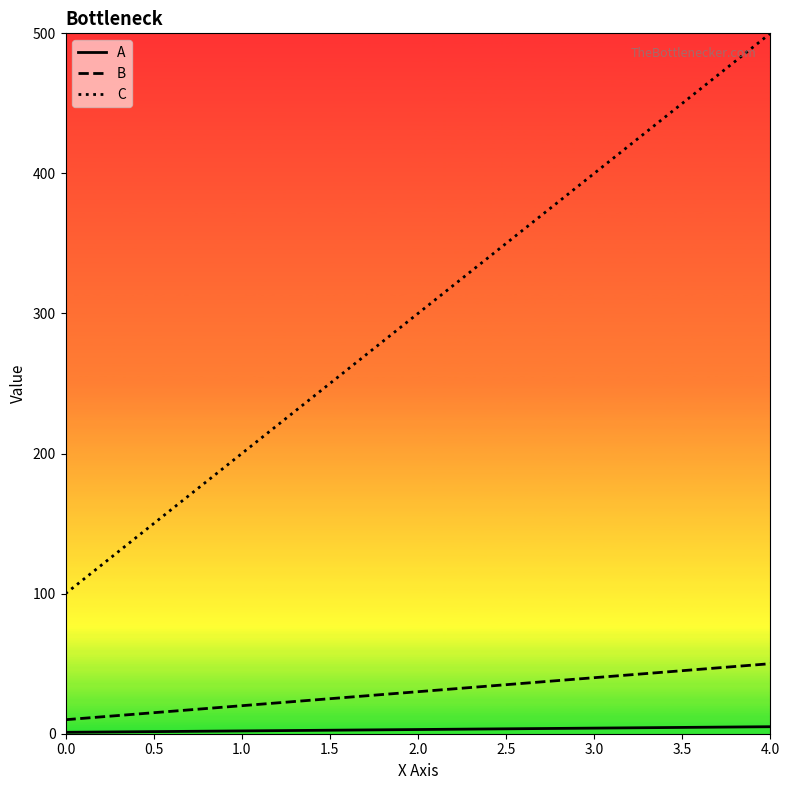

How many categories are shown in the chart?

5